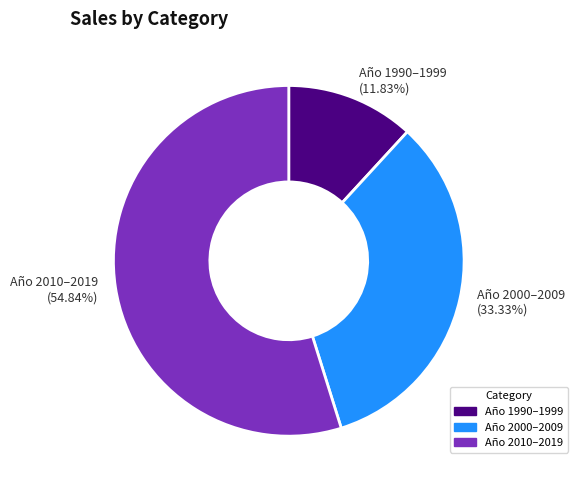

To the nearest percent, what is the difference between the largest and smallest slice percentages?

43%